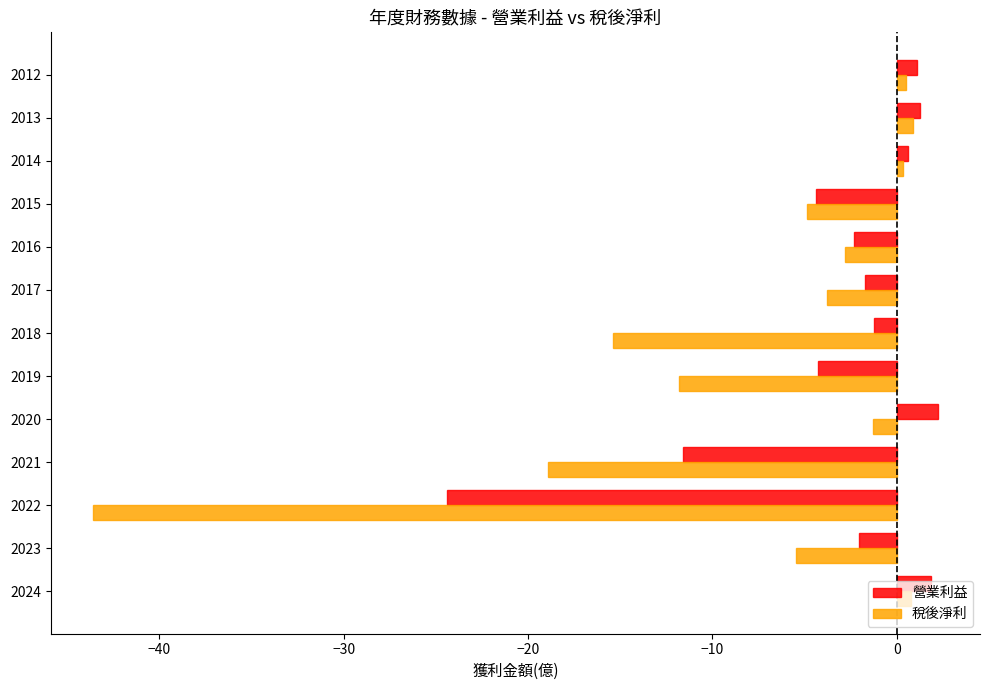

Which series has the largest total across all categories?

營業利益